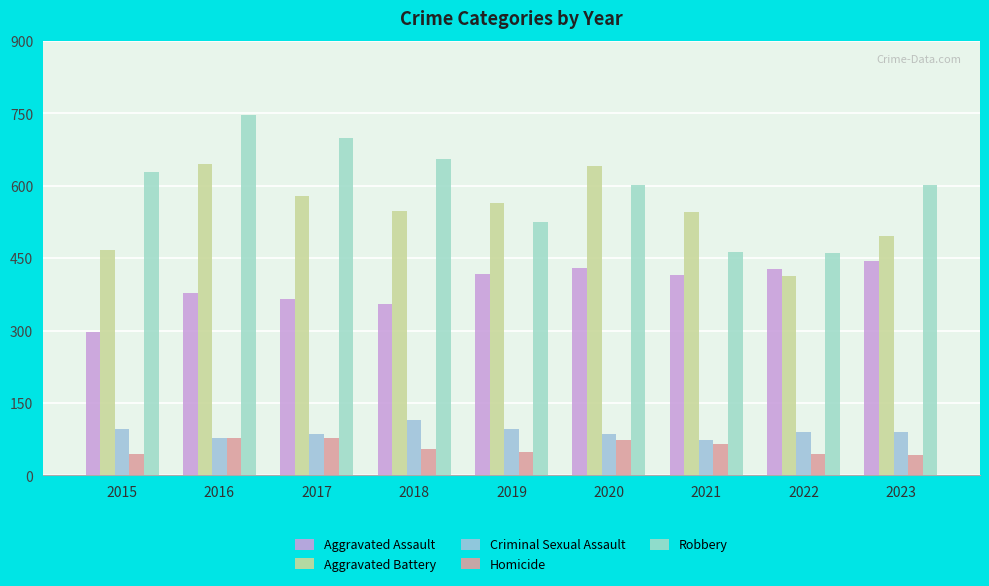

Which series has the largest total across all categories?

Robbery